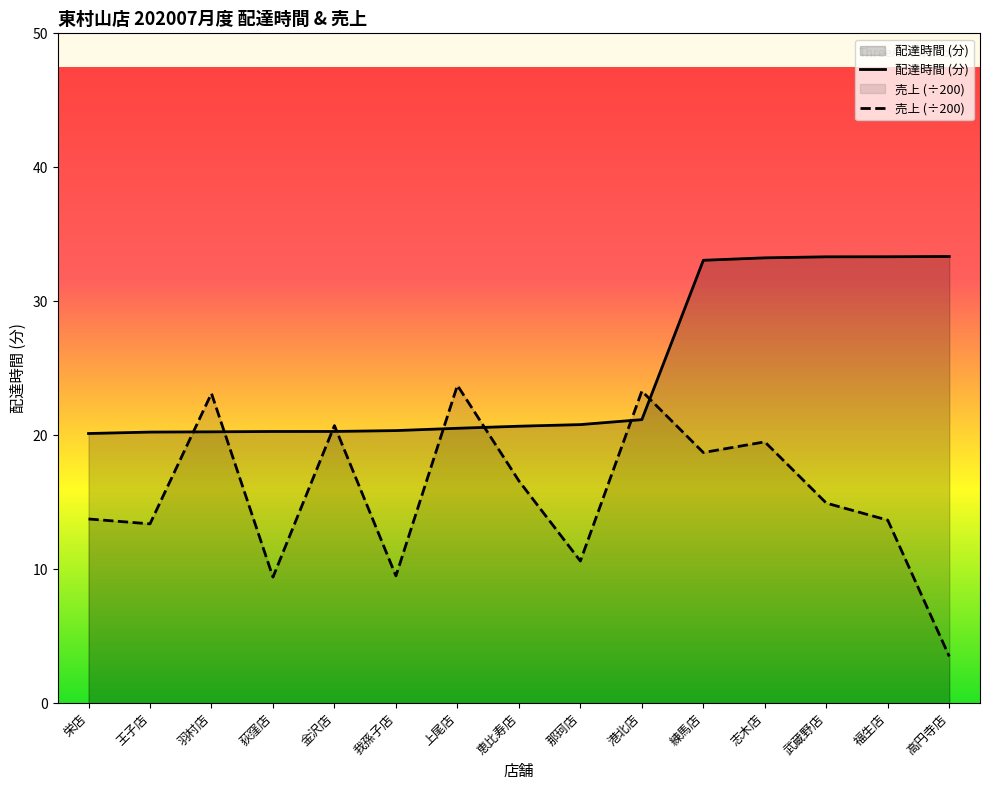

At which label does delta reach its peak?

高円寺店